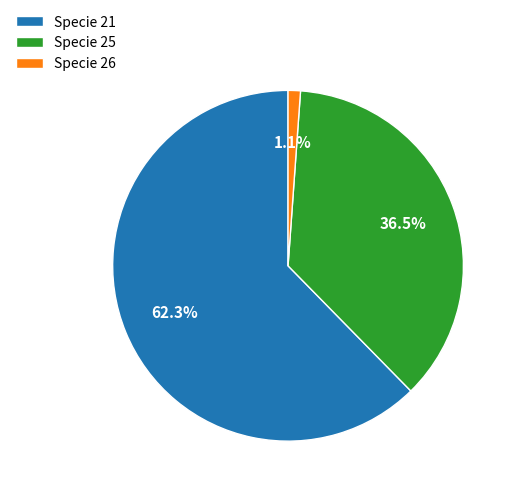

Which slice is the largest?

Specie 21